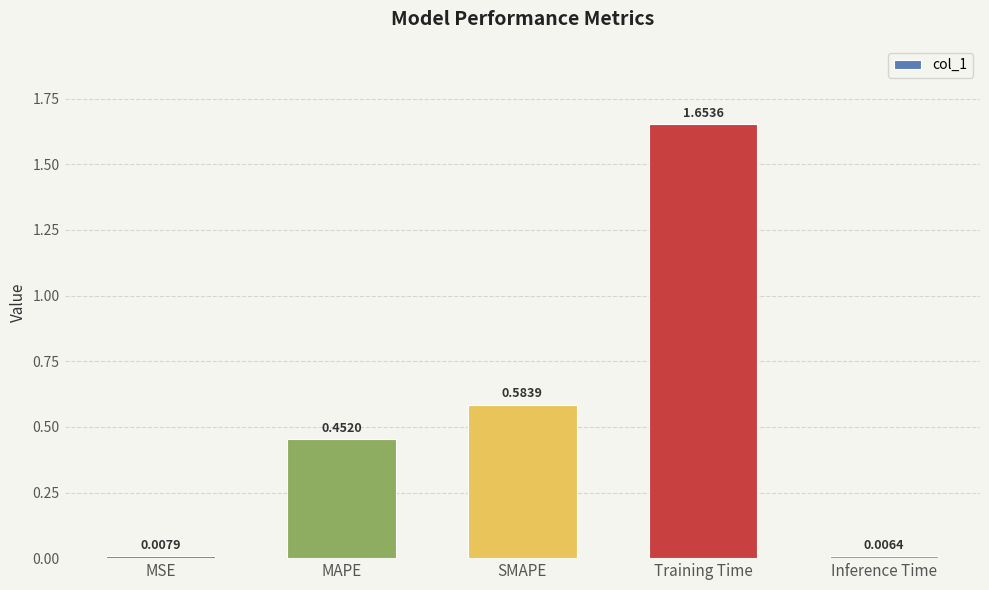

Count the number of categories in the chart.

5